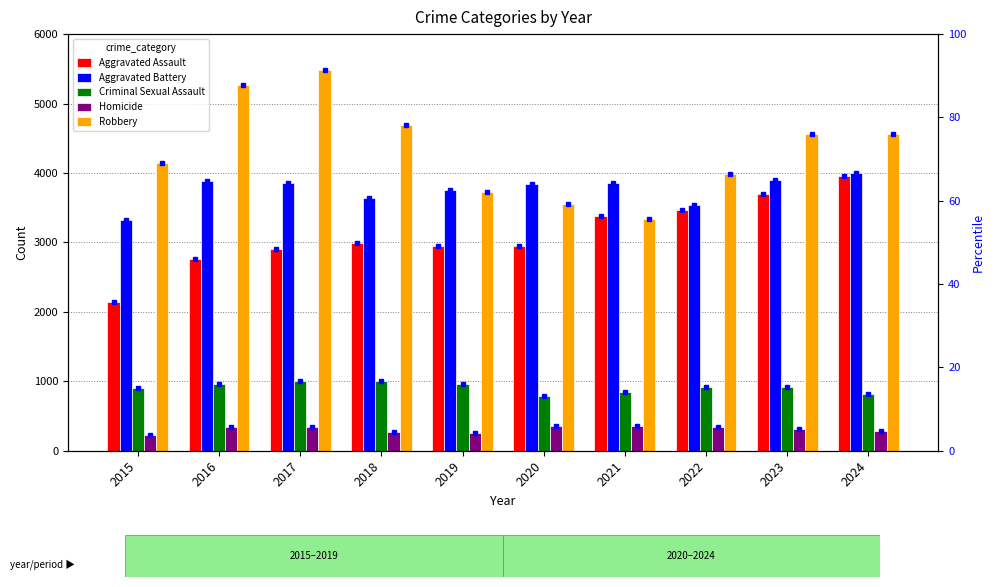

At which label does Aggravated Battery first exceed 3850?

2016